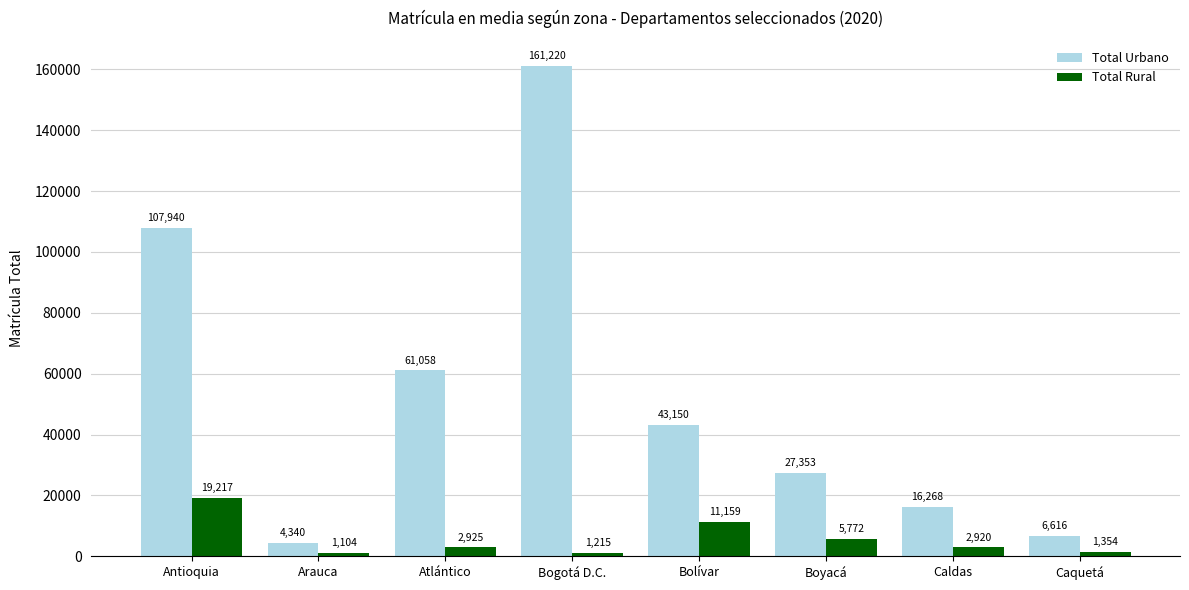

Which series changed the most between Arauca and Bolívar?

Total Urbano